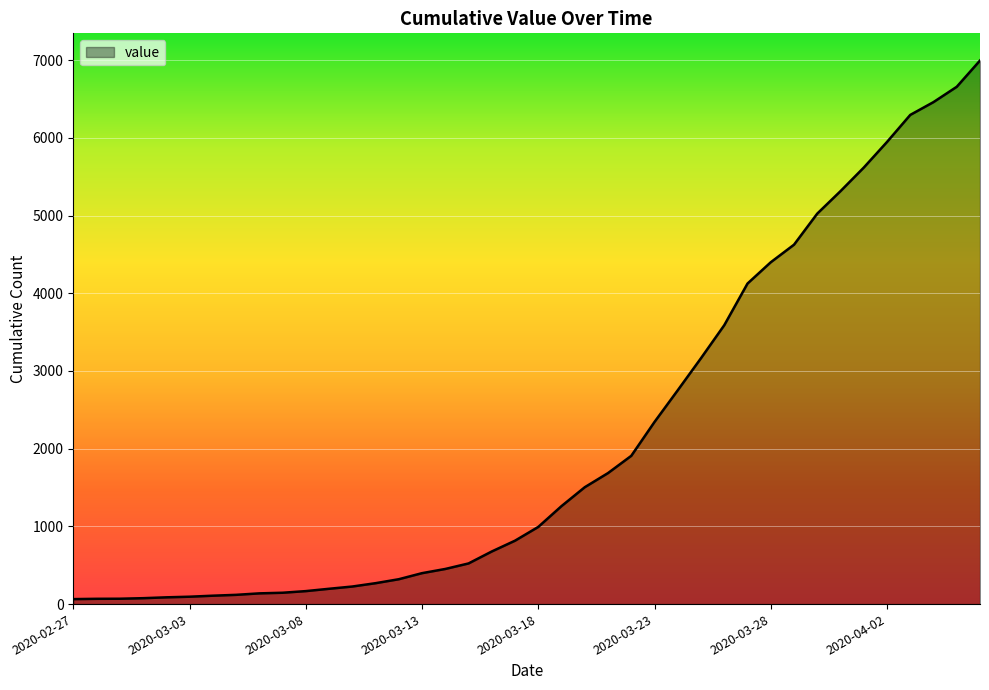

Does the chart display data point markers on the line(s)?

No